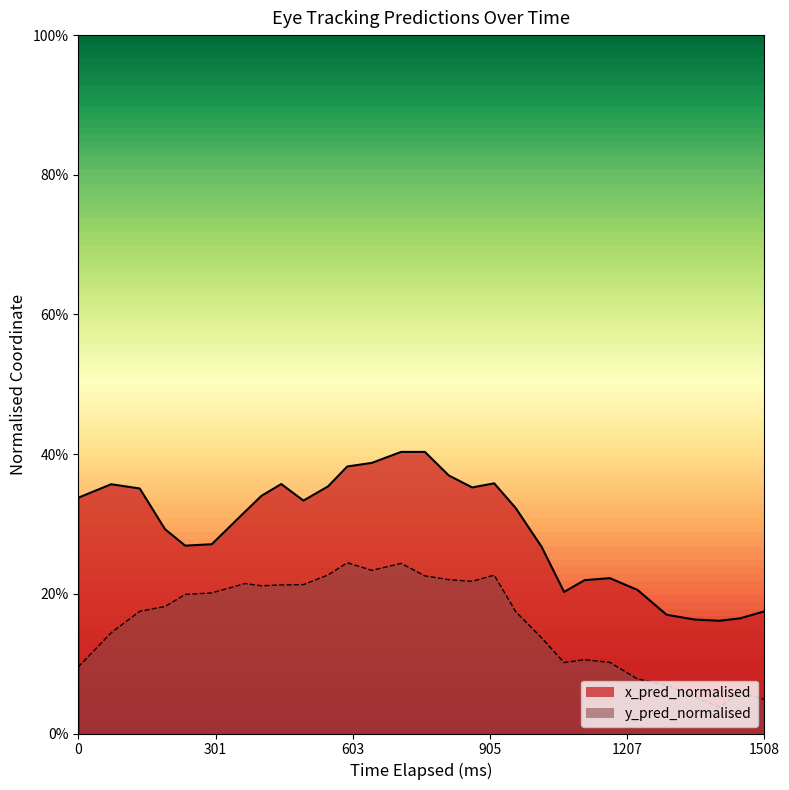

The value of x_pred_normalised at 1207 is 0.1. True or false?

False